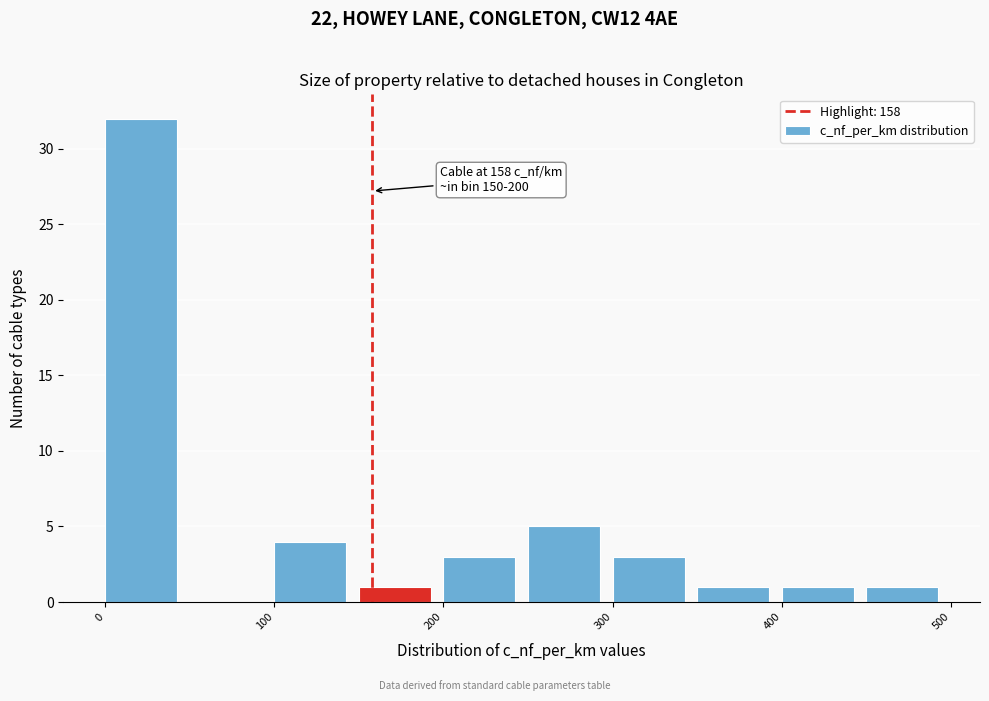

Over which range of the x-axis is the bar tallest?

0 to 50